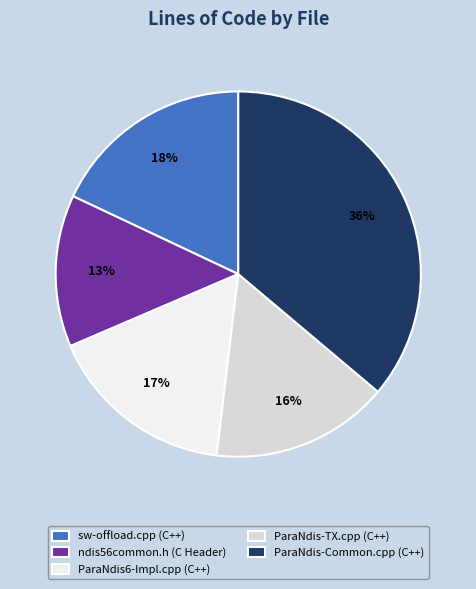

What is the smallest slice in the pie chart?

ndis56common.h (C Header)